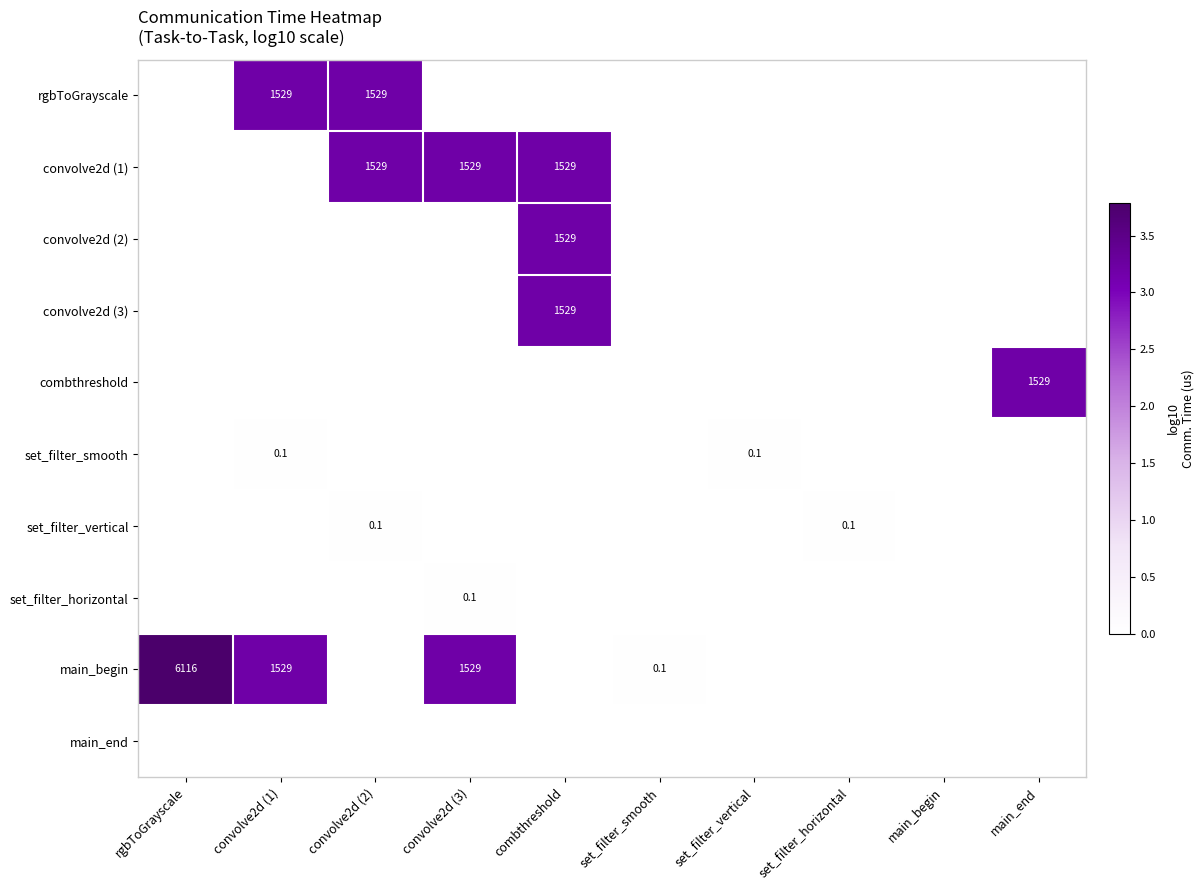

List the labels in order of set_filter_smooth value, smallest first.

rgbToGrayscale, convolve2d (2), convolve2d (3), combthreshold, set_filter_smooth, set_filter_horizontal, main_begin, main_end, convolve2d (1), set_filter_vertical